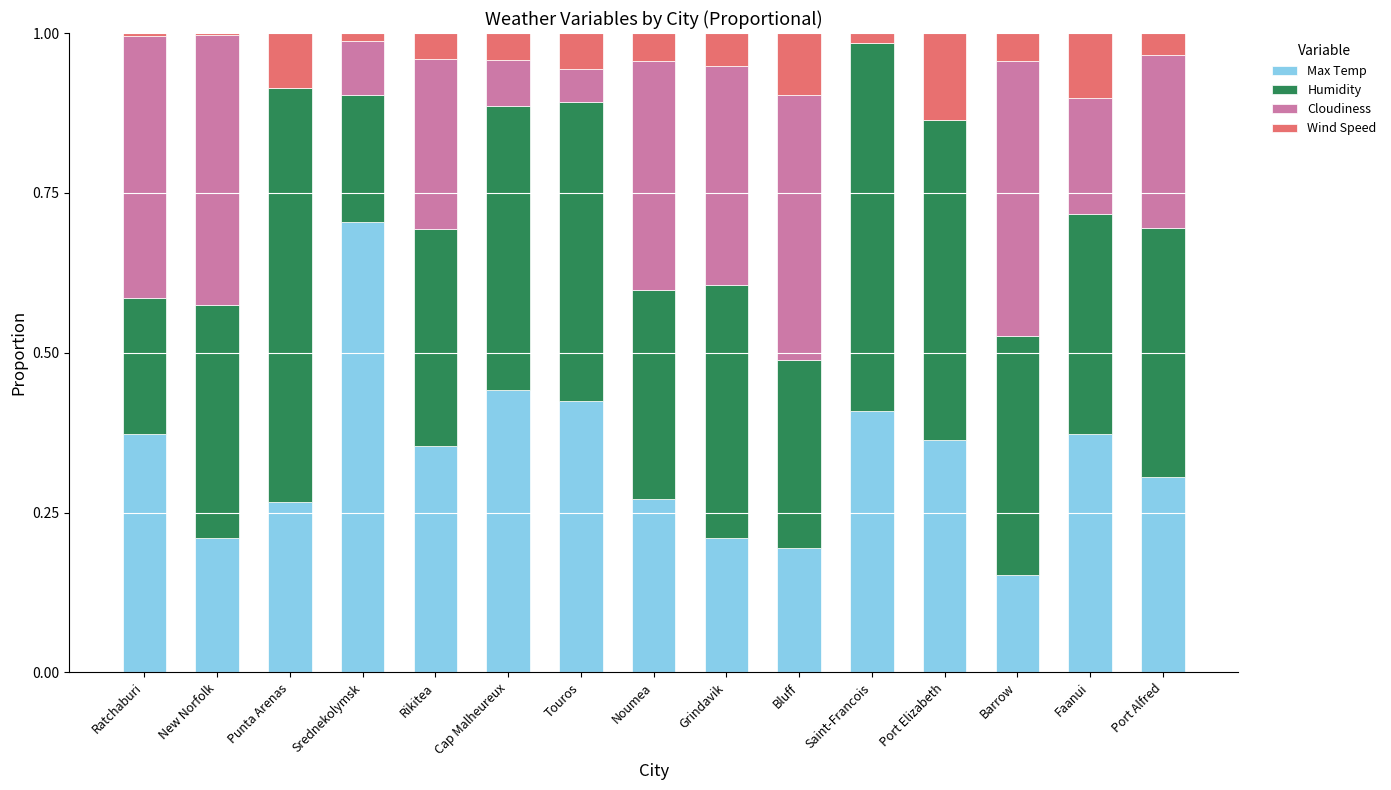

Count the number of data series in this chart.

4